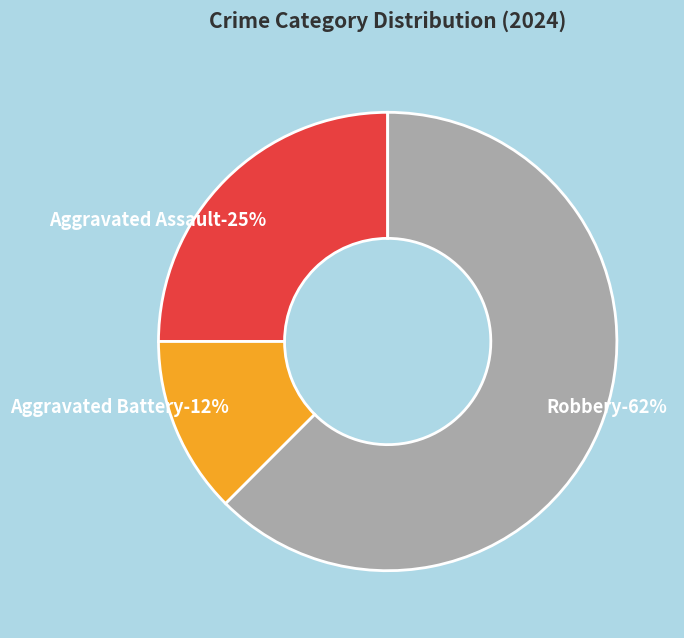

What percentage is the Aggravated Battery slice, to the nearest percent?

12%